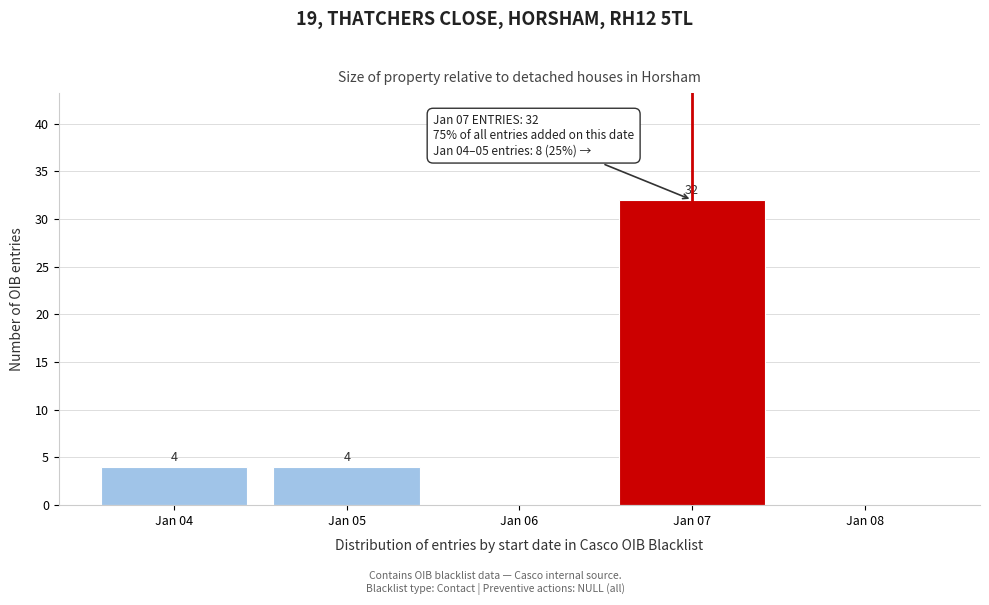

Reading left to right, what are all the values shown in this chart?

Jan 04=4	Jan 05=4	Jan 06=0	Jan 07=32	Jan 08=0